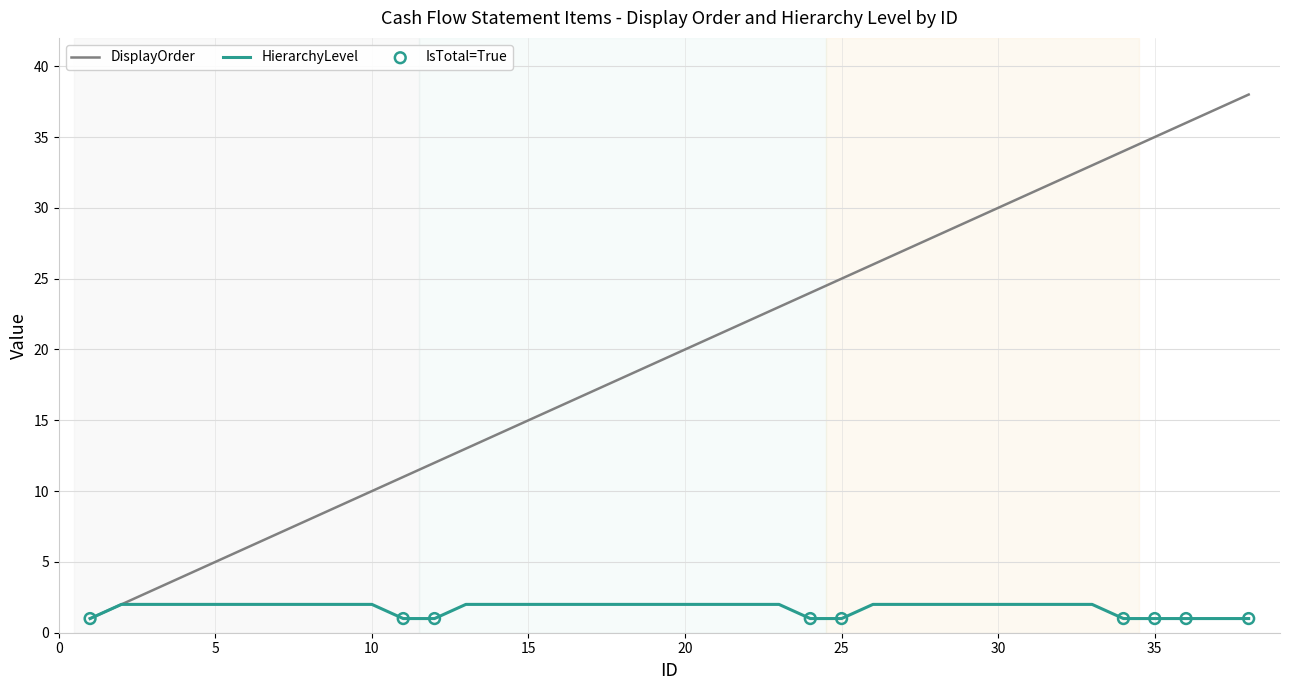

Which series has the largest total across all categories?

DisplayOrder